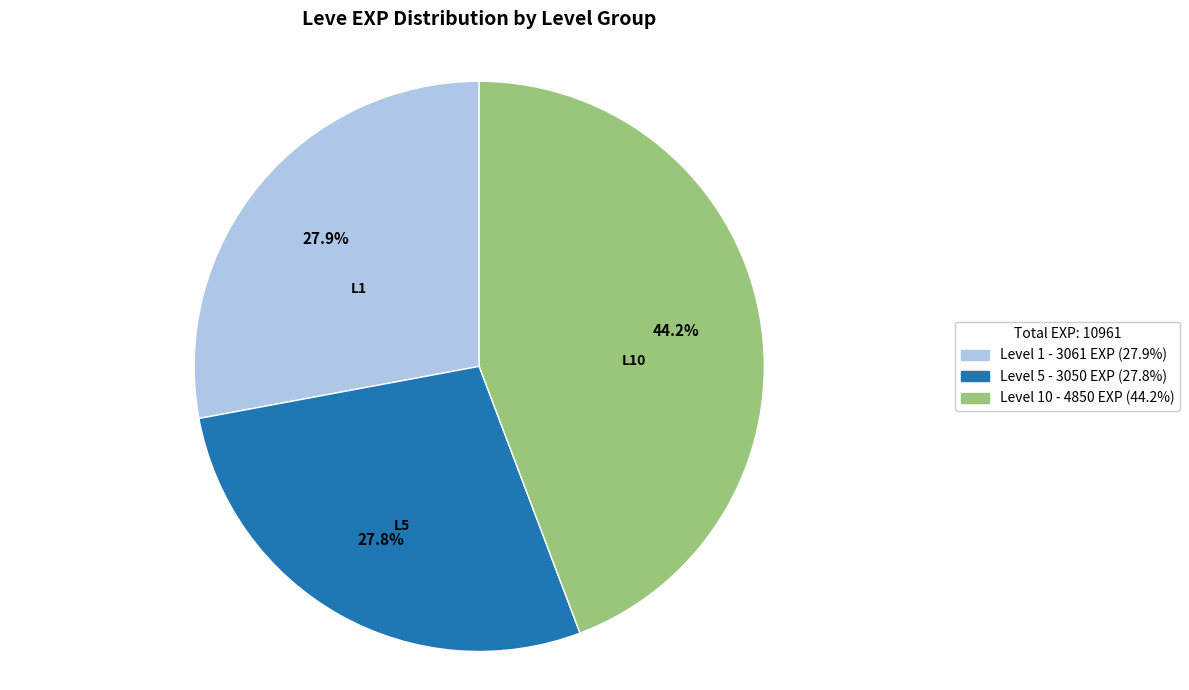

Does any single category account for the majority?

No